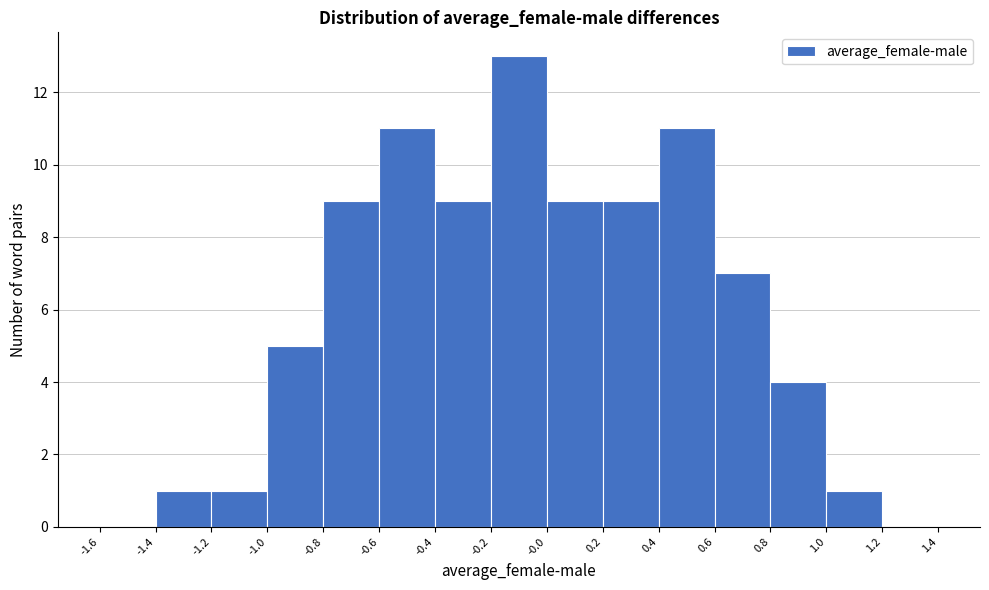

Reading left to right, list every bar in this chart as the range it spans on the x-axis followed by its height. The values are not printed on the chart, so give them approximately, as read against the axis.

-1.6 to -1.4: 0
-1.4 to -1.2: 1
-1.2 to -1.0: 1
-1.0 to -0.8: 5
-0.8 to -0.6: 9
-0.6 to -0.4: 11
-0.4 to -0.2: 9
-0.2 to -0.0: 13
-0.0 to 0.2: 9
0.2 to 0.4: 9
0.4 to 0.6: 11
0.6 to 0.8: 7
0.8 to 1.0: 4
1.0 to 1.2: 1
1.2 to 1.4: 0